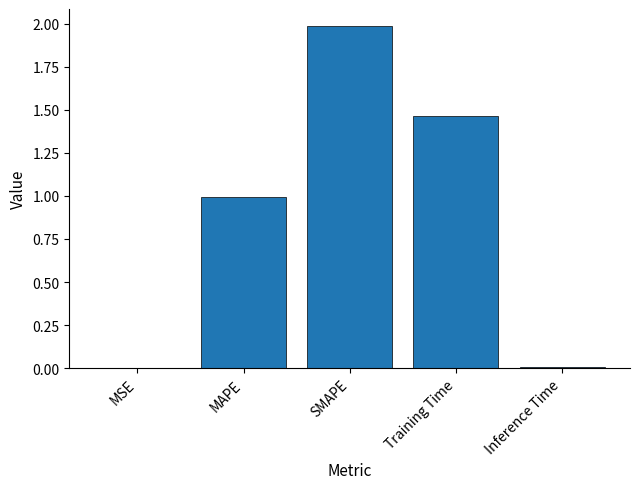

Which category has the highest value across all series?

SMAPE